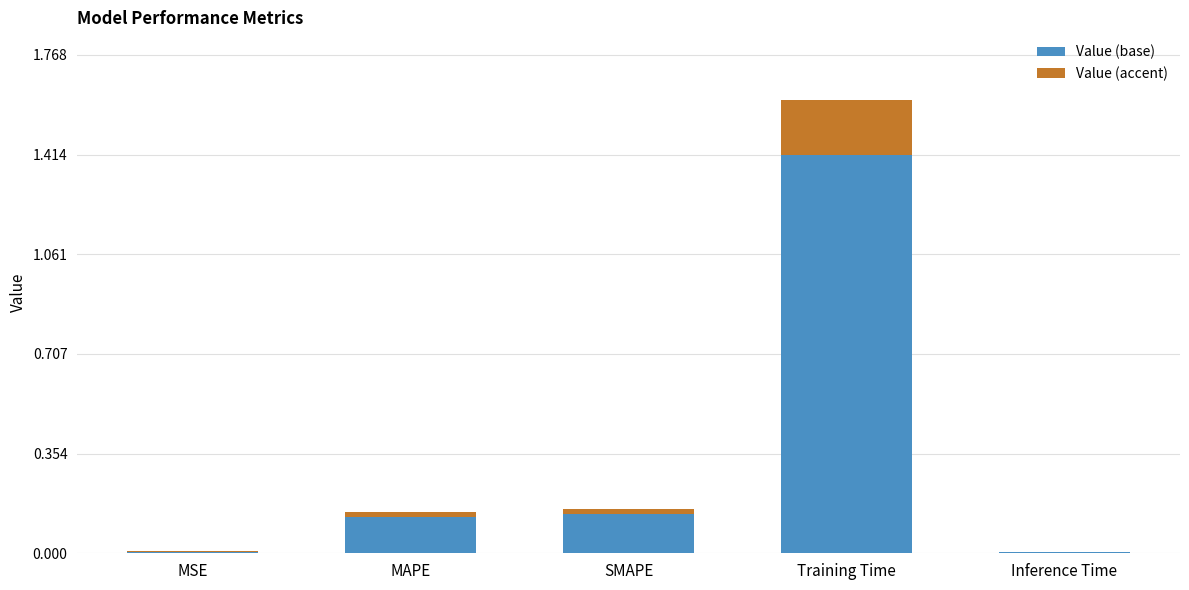

The Value (base) series shows 2.0 at Training Time. True or false?

False